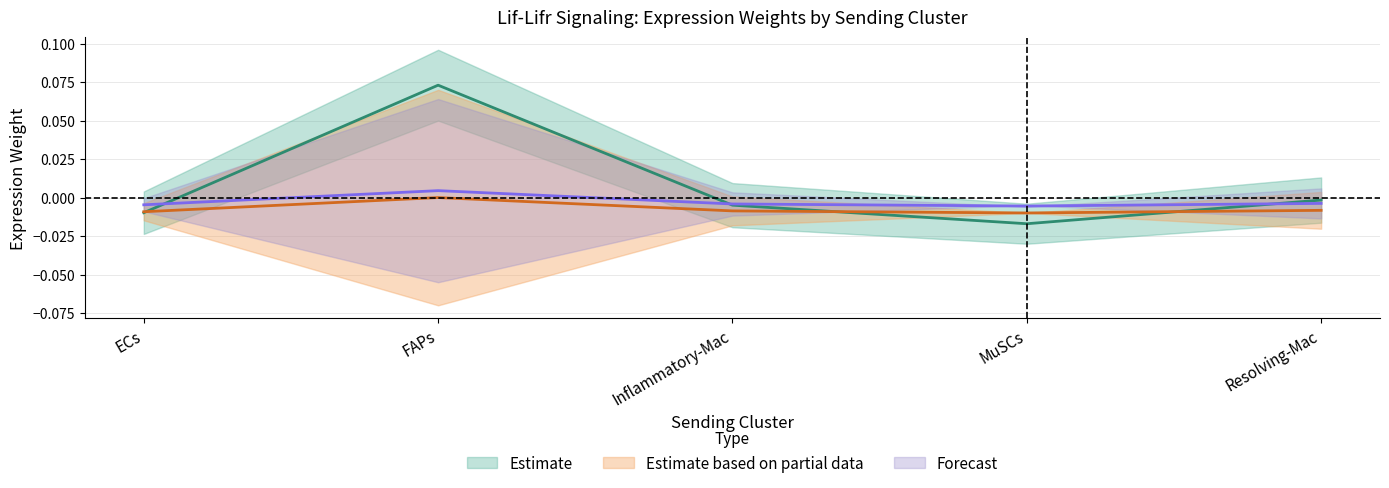

What is the difference between the maximum and minimum values in the Edge total expression weight series?

0.1